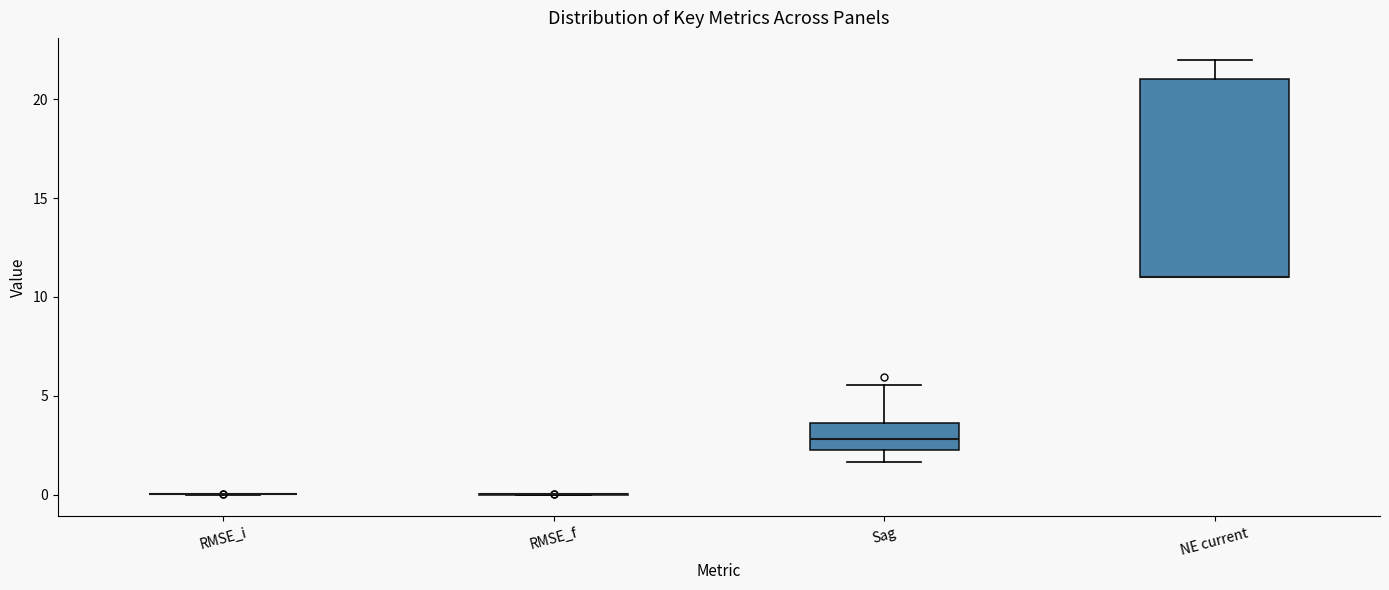

Which box is the tallest, from its lower edge to its upper edge?

NE current